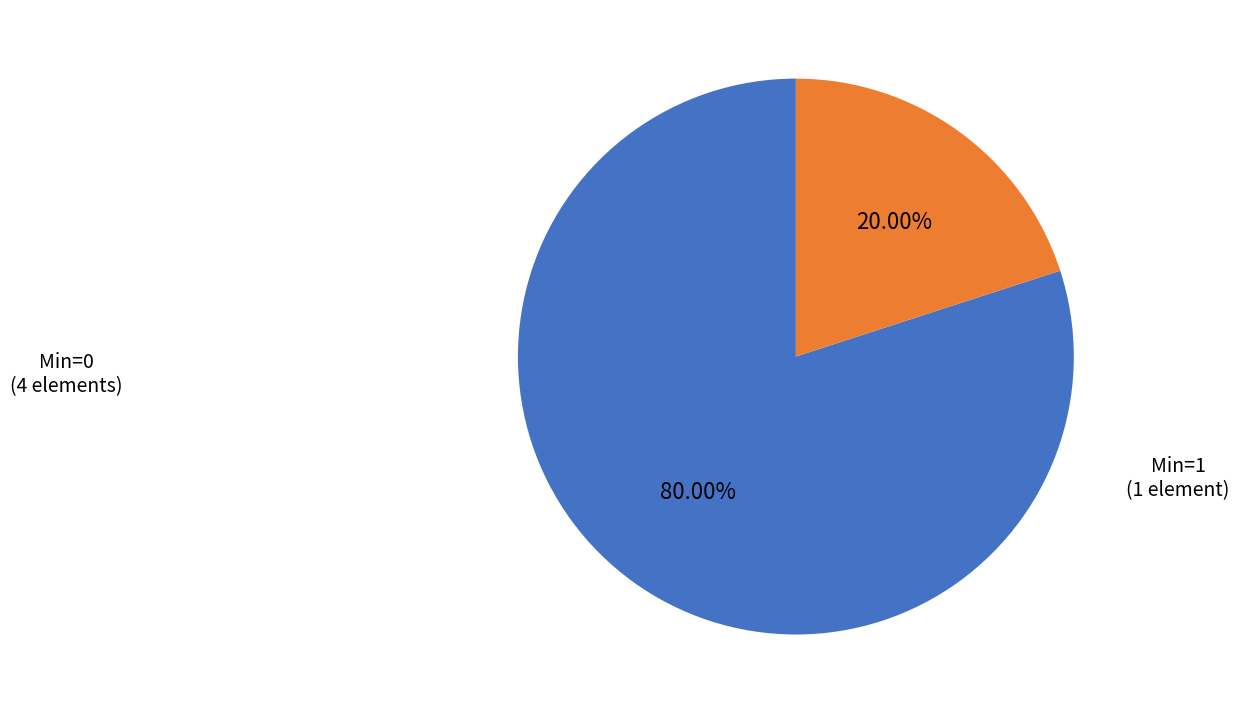

Which category has the biggest portion of the pie?

Min=0 (4 elements)